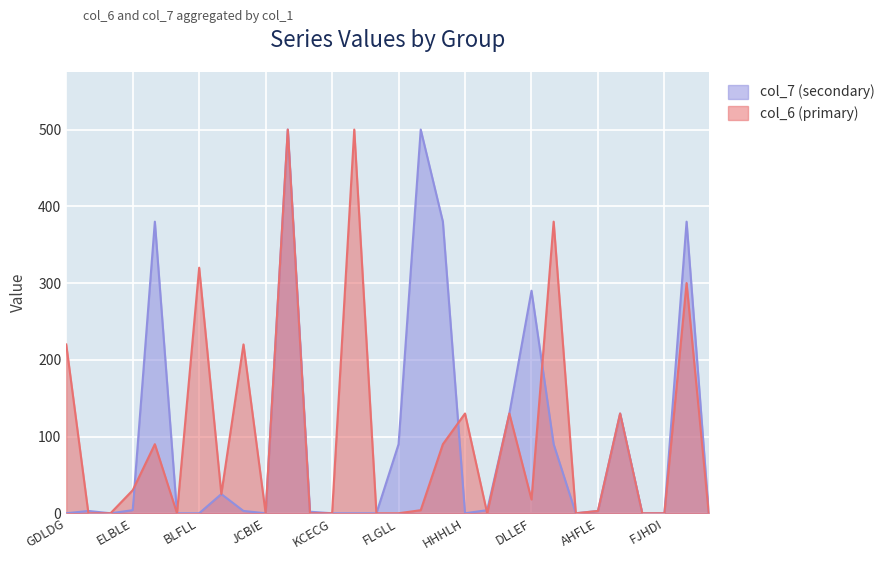

At which category is the sum across all series the highest?

AHHLB